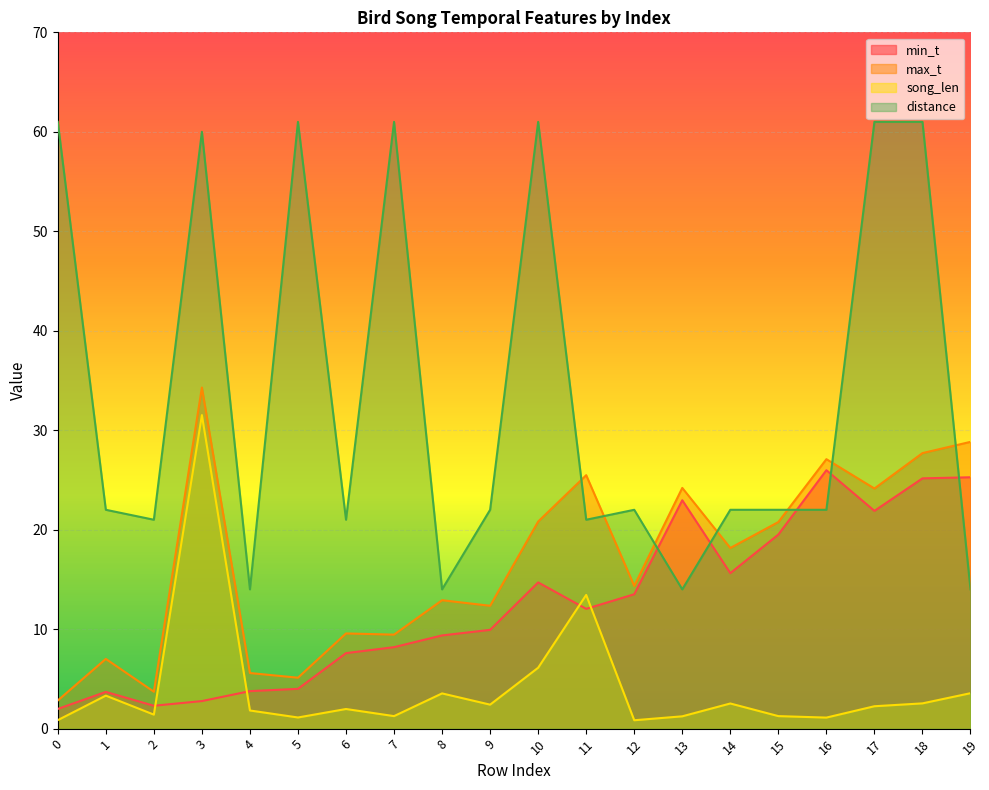

Between 8 and 9, which series saw the biggest shift?

distance